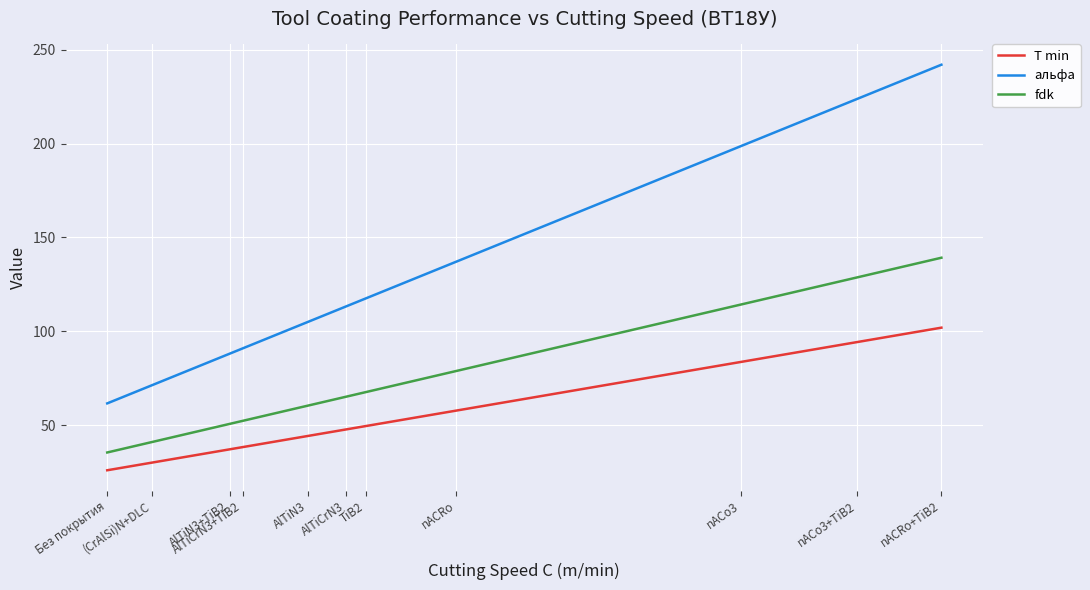

What is the minimum value for альфа?

61.6